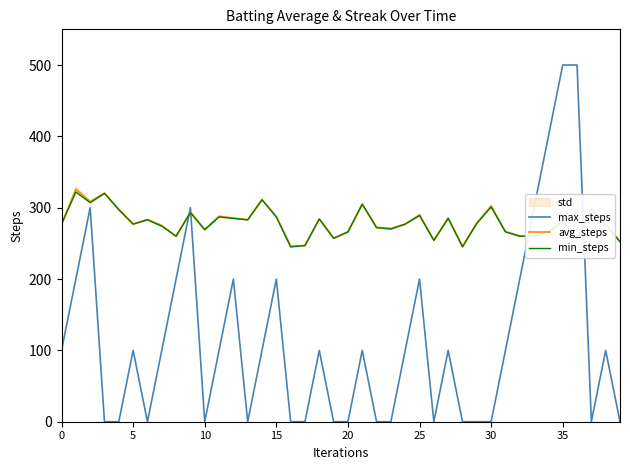

What is the label of the 21st point from the right?

19